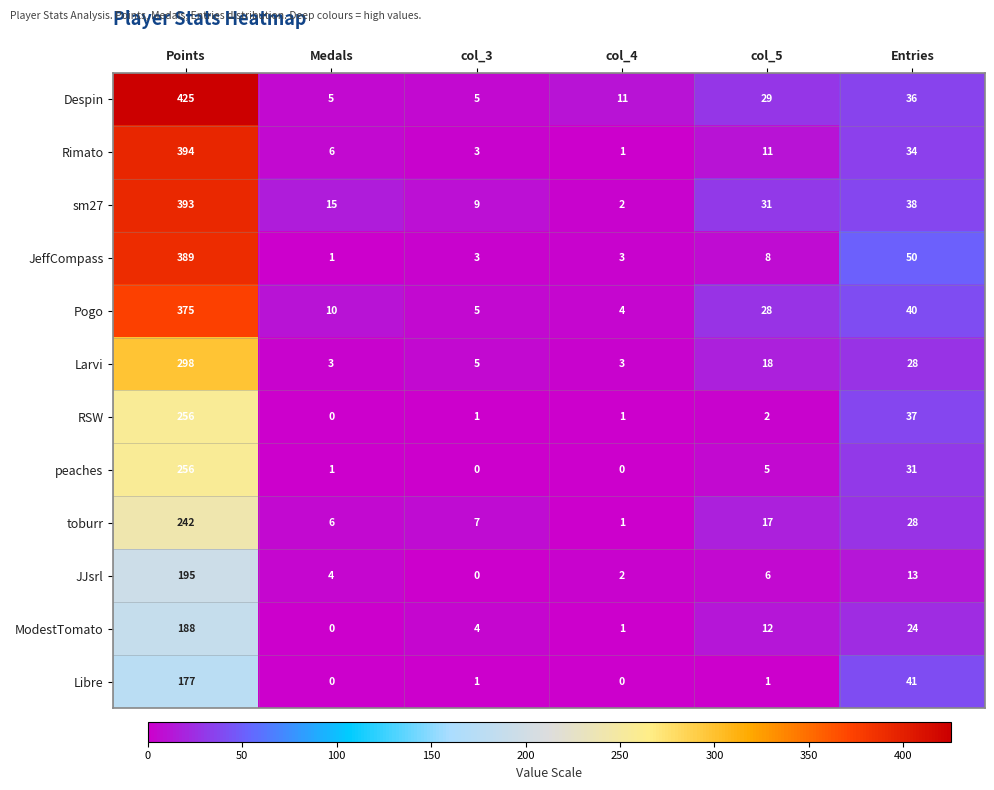

What is the total value across all series at col_5?

168